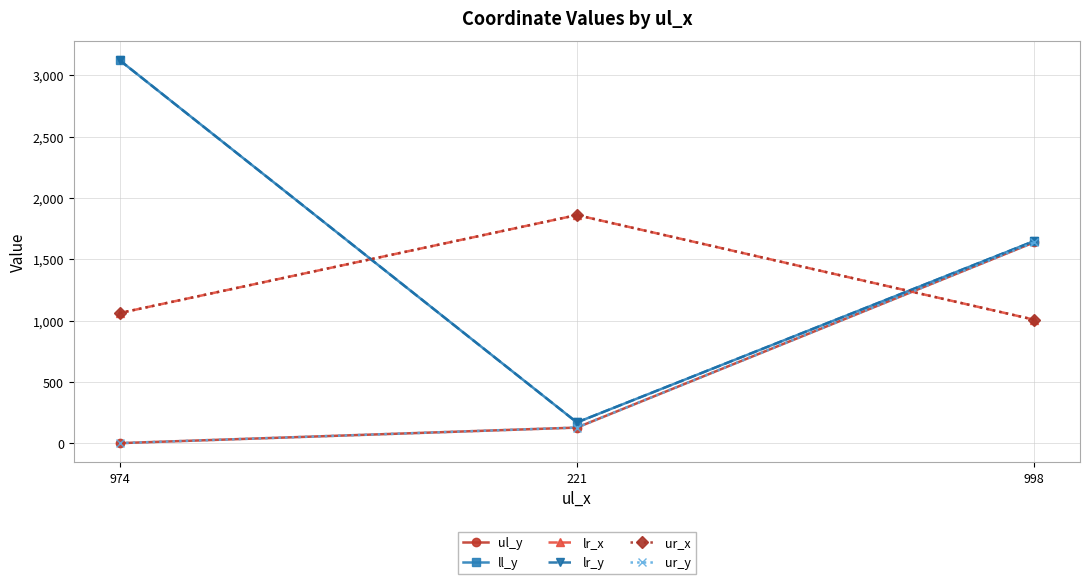

Is the value of ur_y at 998 greater than the value of ll_y at 998?

No